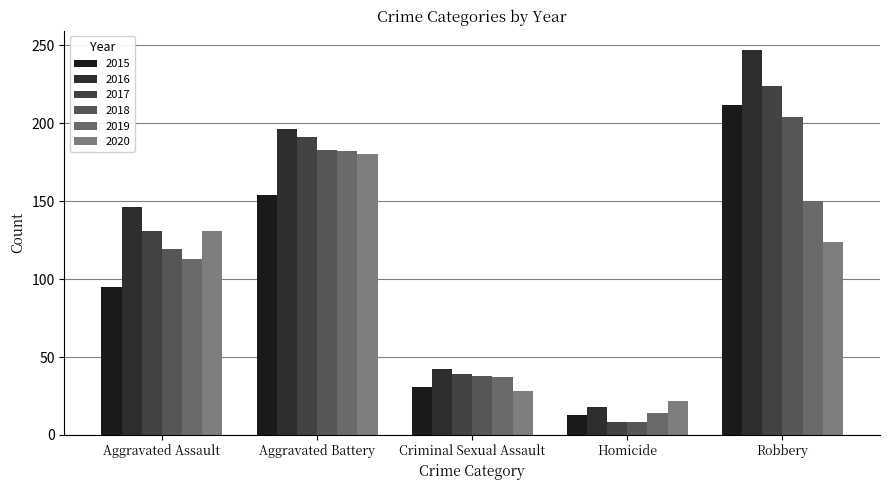

At which category is the sum across all series the highest?

Robbery